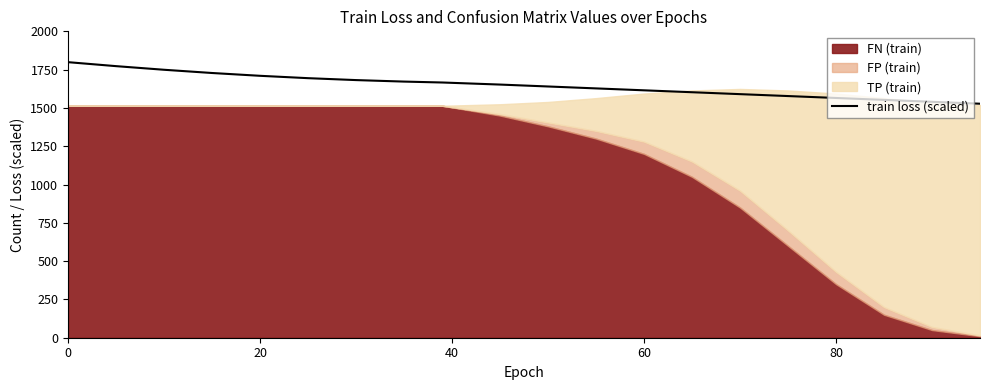

The value of train loss (scaled) at 60 is 994.3. True or false?

False